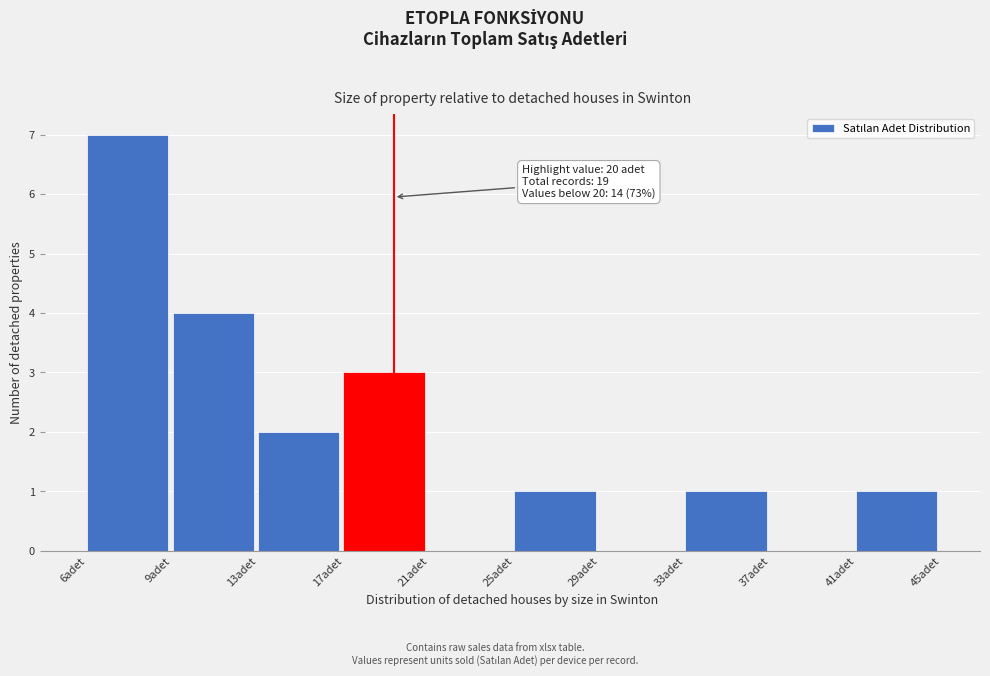

Reading left to right, what are all the values shown in this chart?

6adet=7	9adet=4	13adet=2	17adet=3	21adet=0	25adet=1	29adet=0	33adet=1	37adet=0	41adet=1